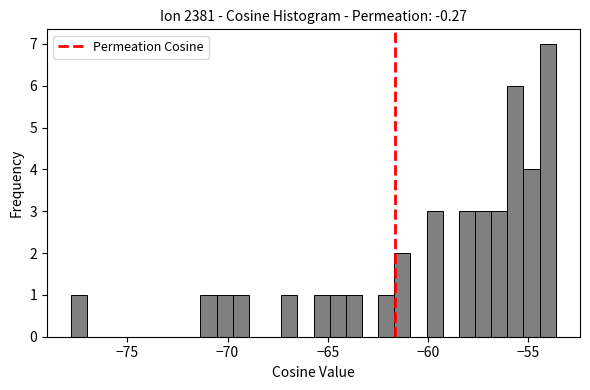

Read against the x-axis, roughly where is the centre of the tallest bar?

-54.0